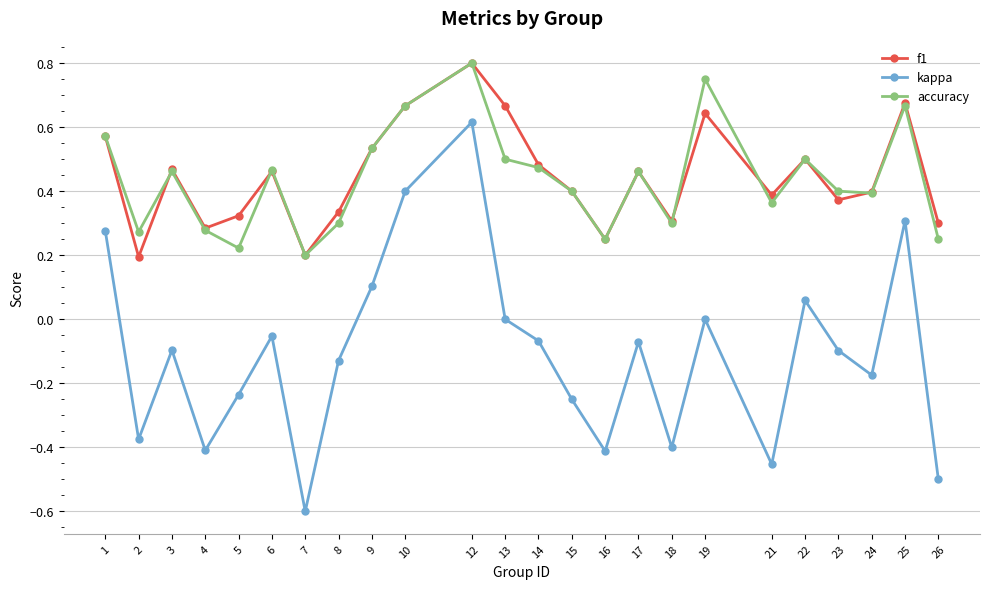

Count the number of data series in this chart.

3